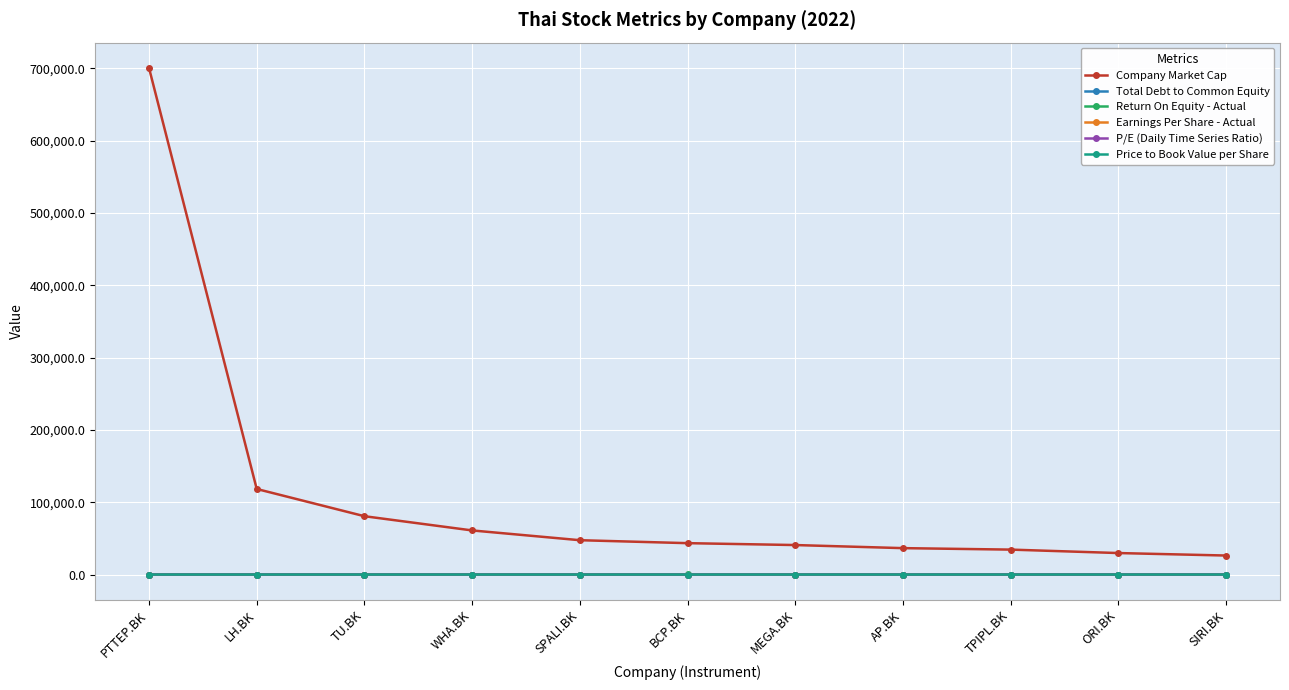

Which series changed the most between PTTEP.BK and ORI.BK?

Company Market Cap